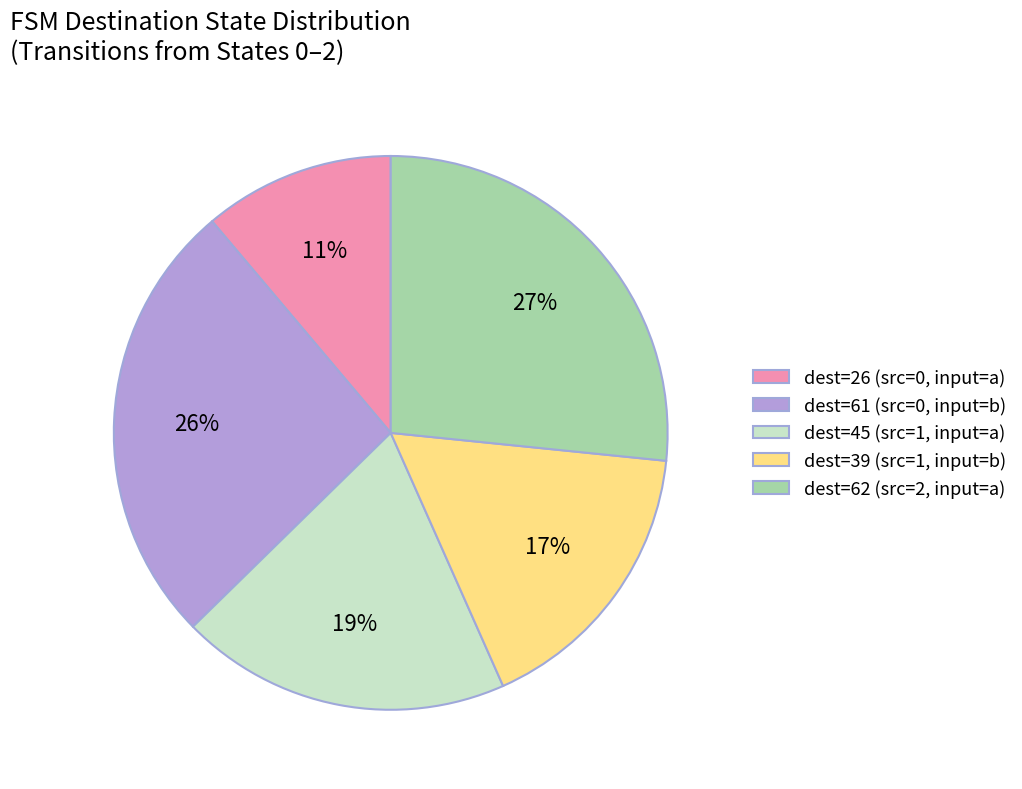

Is there any slice that represents more than half of the pie?

No